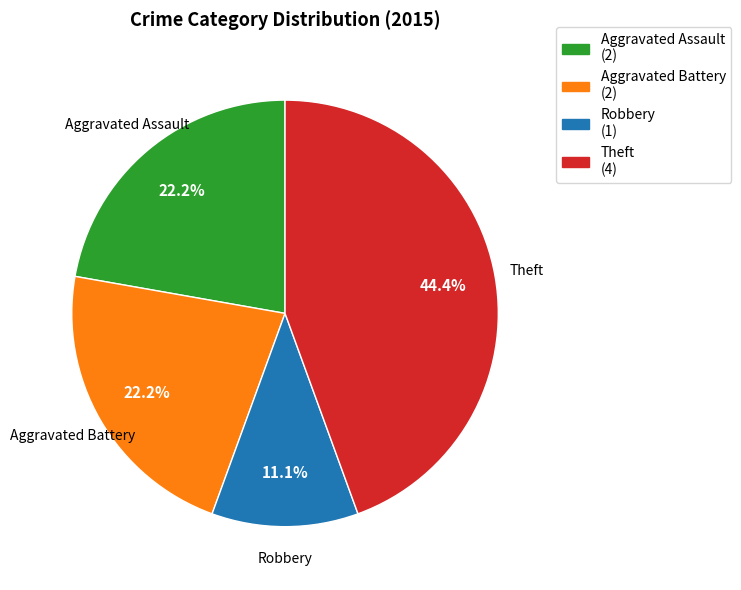

What is the smallest slice in the pie chart?

Robbery